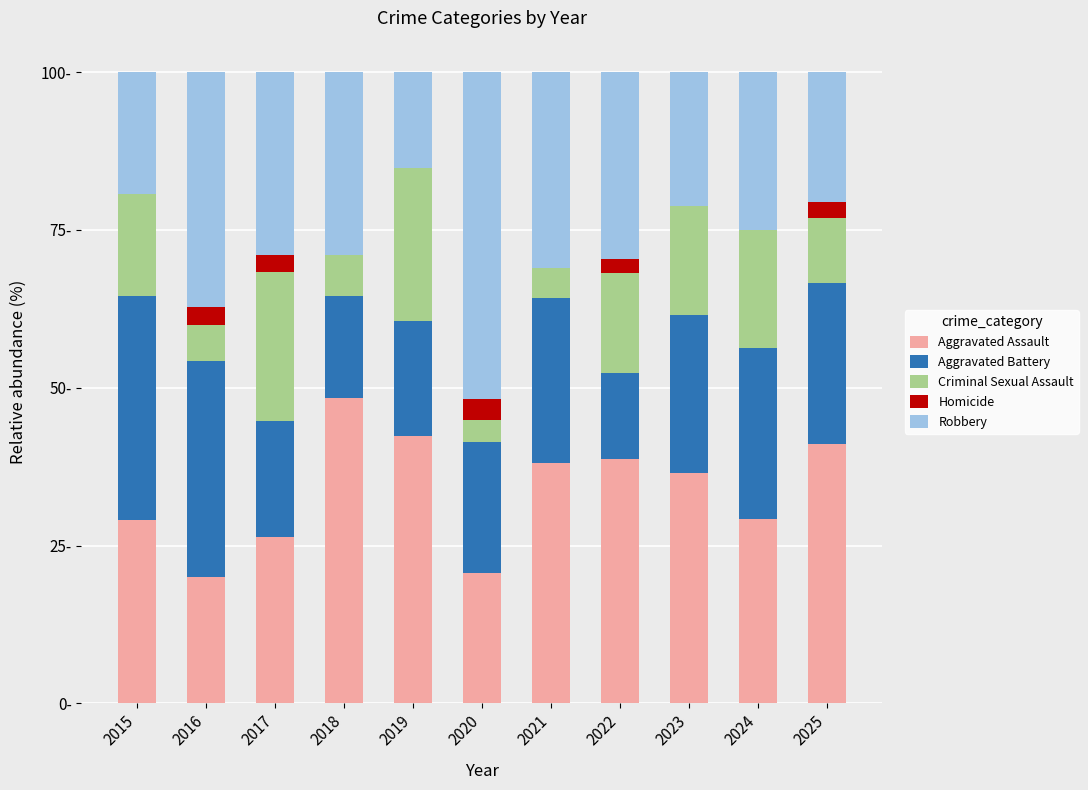

What is the average value of the Aggravated Assault series?

33.7